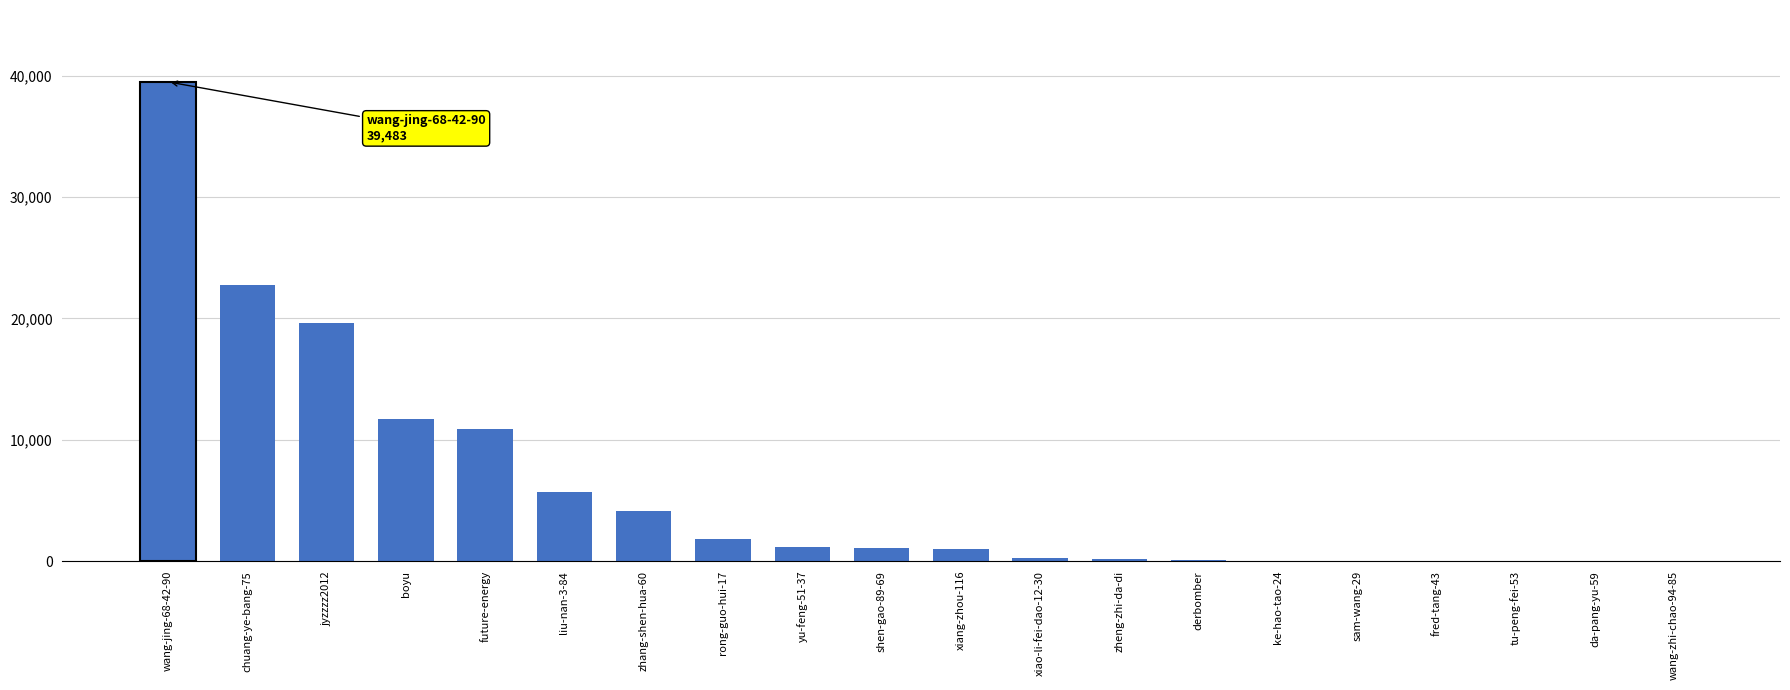

What is the greatest value displayed?

39483